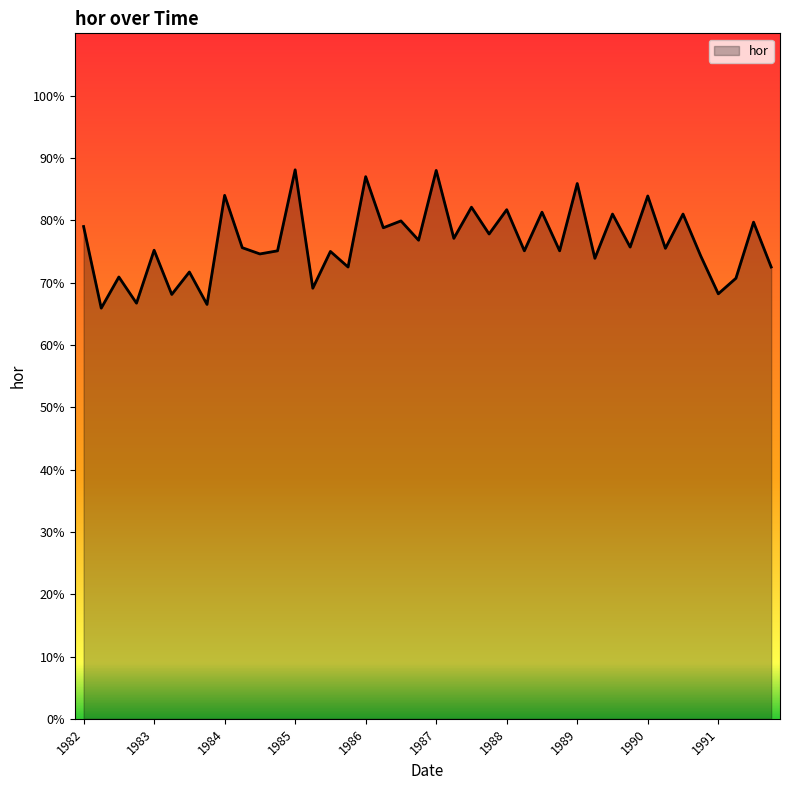

What is the difference between the maximum and minimum values?

22.2